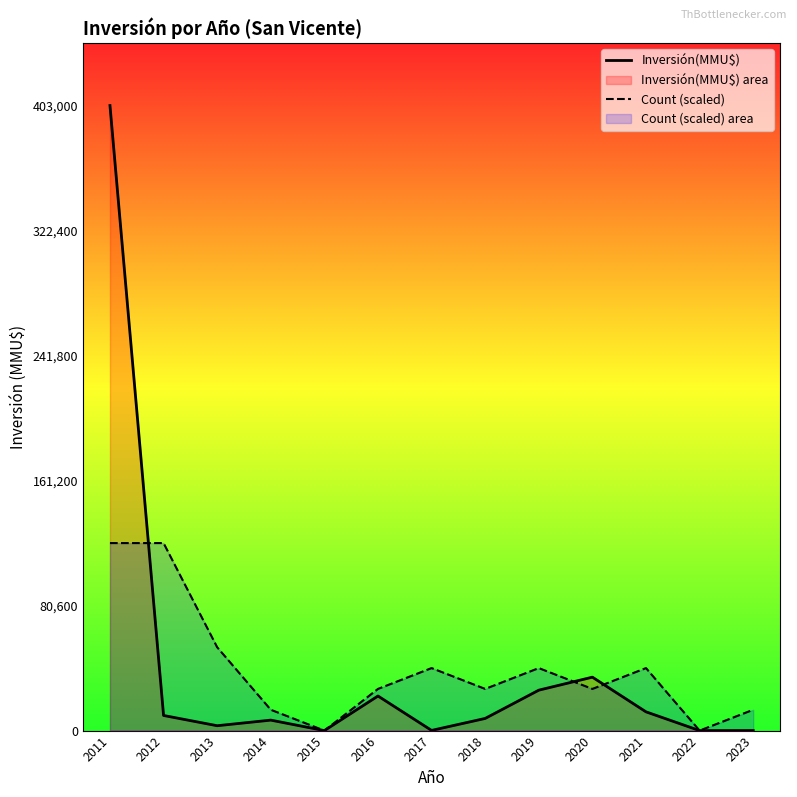

The value of Inversión(MMU$) at 2022 is 185445.8. True or false?

False